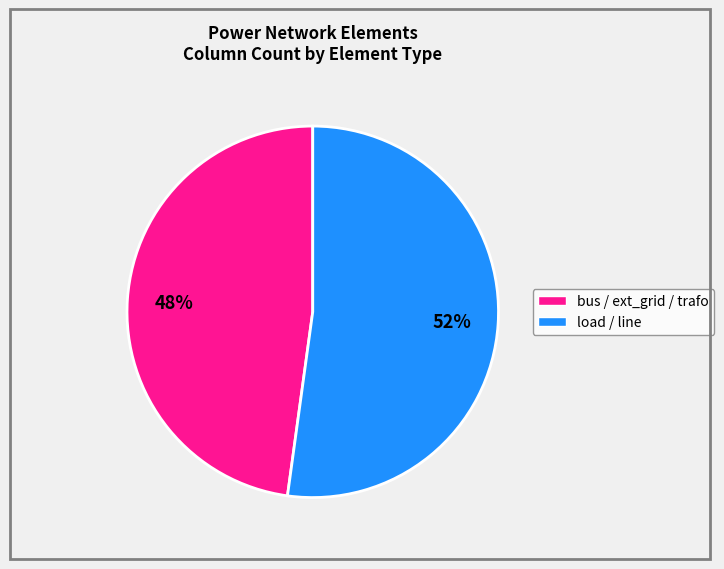

Is there any slice that represents more than half of the pie?

Yes